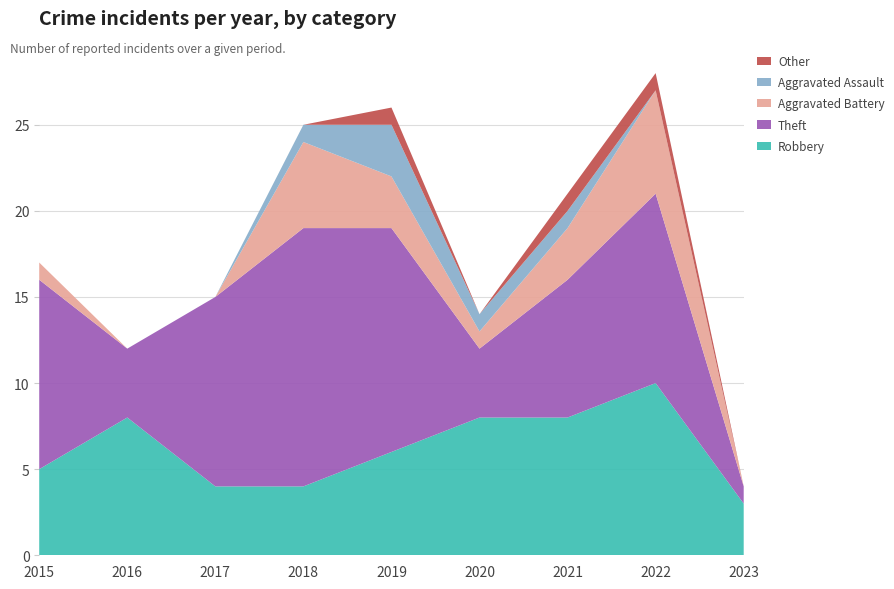

Reading left to right, transcribe all the data shown in this chart.

Robbery: 5	8	4	4	6	8	8	10	3
Theft: 11	4	11	15	13	4	8	11	1
Aggravated Battery: 1	0	0	5	3	1	3	6	0
Aggravated Assault: 0	0	0	1	3	1	1	0	0
Other: 0	0	0	0	1	0	1	1	0